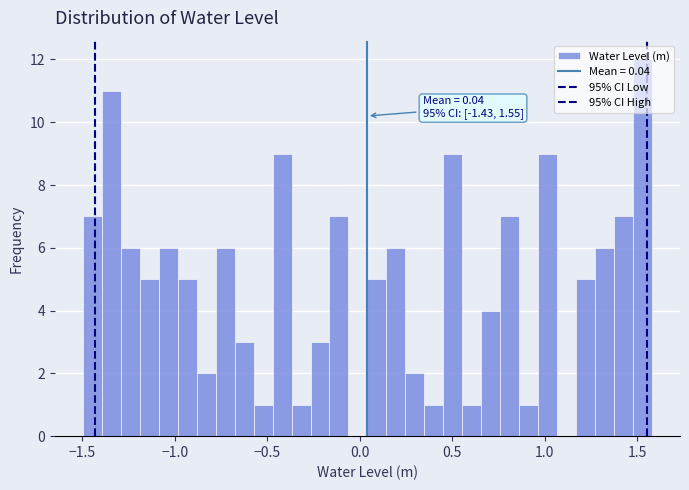

Read against the x-axis, roughly where is the centre of the tallest bar?

1.55